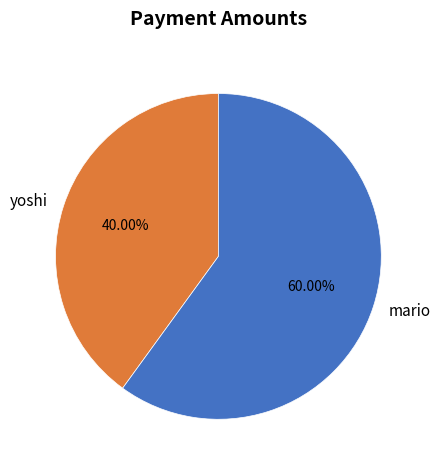

How many slices are in this pie chart?

2